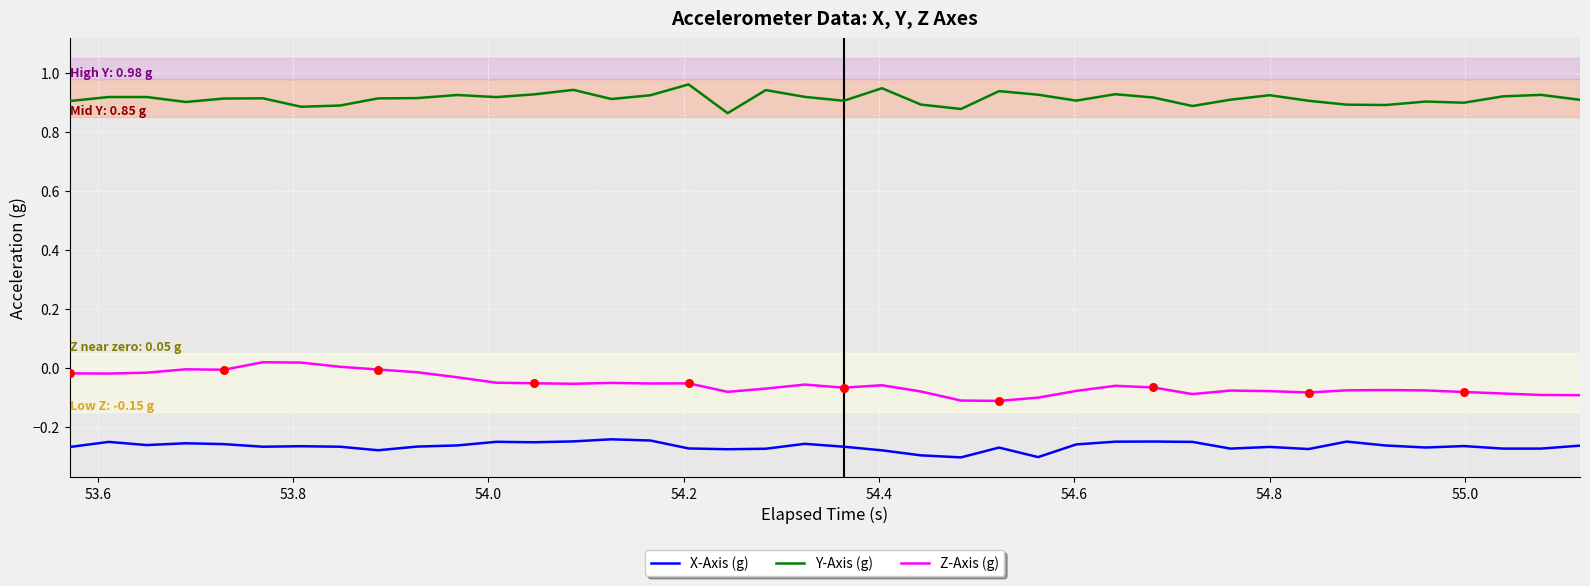

True or false: Z-Axis (g) and Y-Axis (g) cross at least once.

False